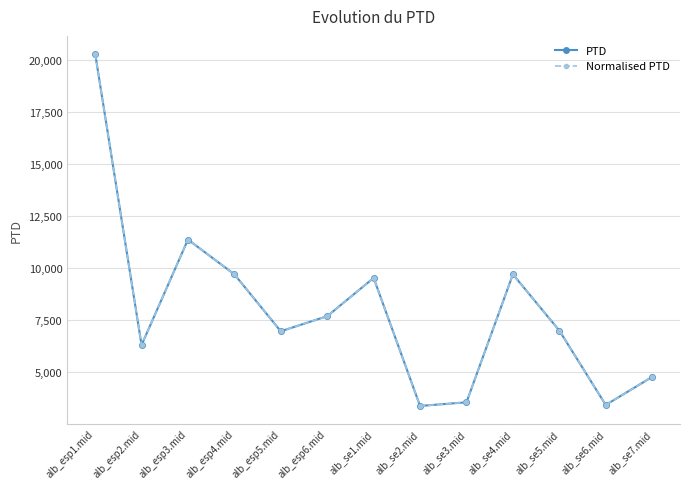

Is this an area chart (filled region under the line)?

No